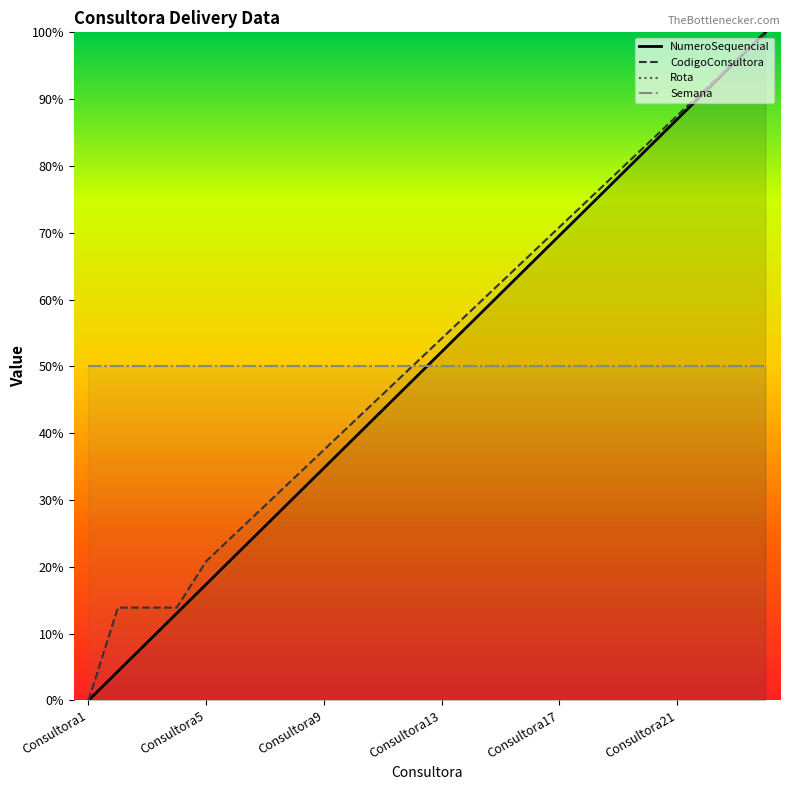

Which series has the largest total across all categories?

CodigoConsultora